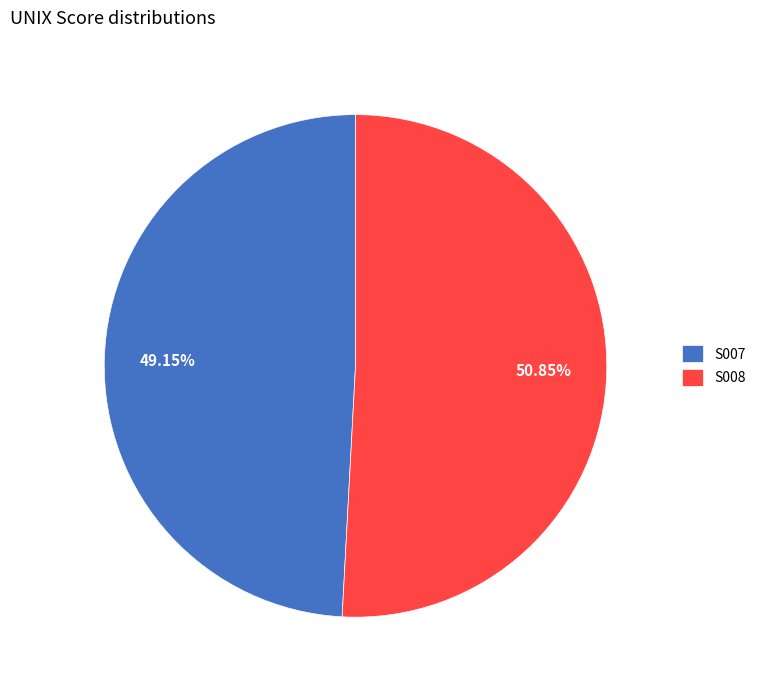

Do S007 and S008 together represent more than half of the pie?

Yes